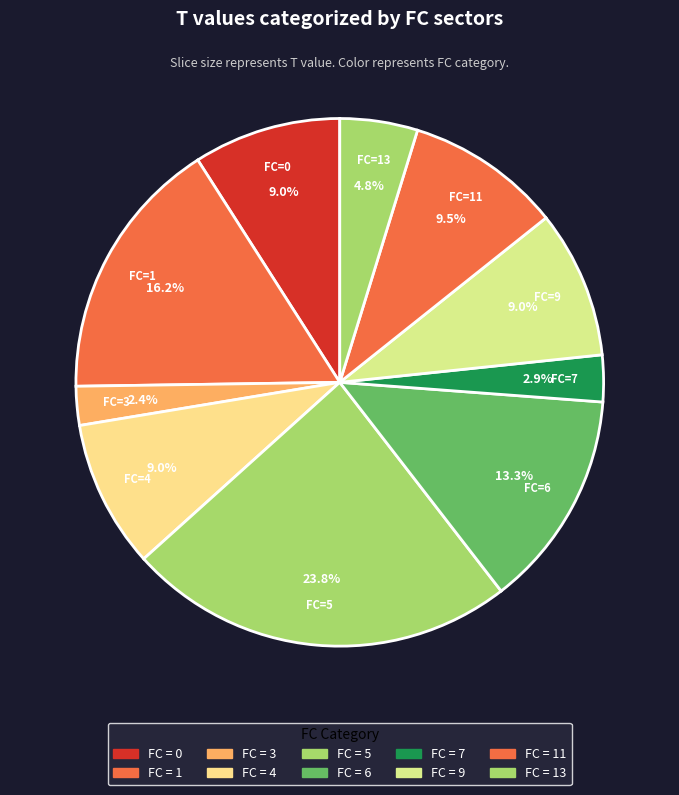

What is the ratio of the value at FC=3 to the value at FC=13?

0.5